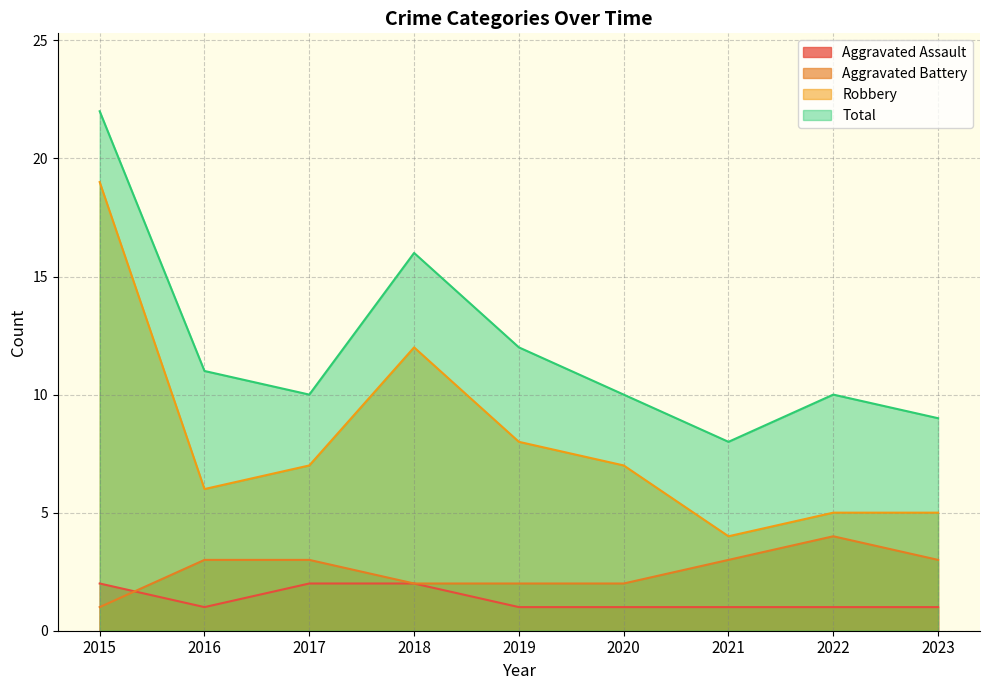

Reading right to left, list all the values displayed in this chart.

Aggravated Assault: 2023=1	2022=1	2021=1	2020=1	2019=1	2018=2	2017=2	2016=1	2015=2
Aggravated Battery: 2023=3	2022=4	2021=3	2020=2	2019=2	2018=2	2017=3	2016=3	2015=1
Robbery: 2023=5	2022=5	2021=4	2020=7	2019=8	2018=12	2017=7	2016=6	2015=19
Total: 2023=9	2022=10	2021=8	2020=10	2019=12	2018=16	2017=10	2016=11	2015=22